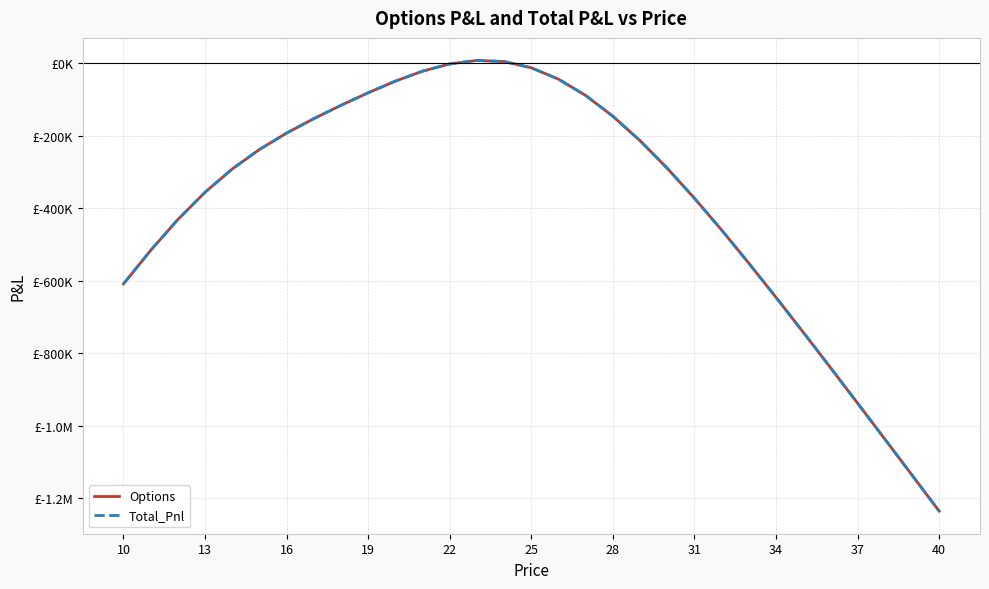

True or false: Total_Pnl and Options cross at least once.

False